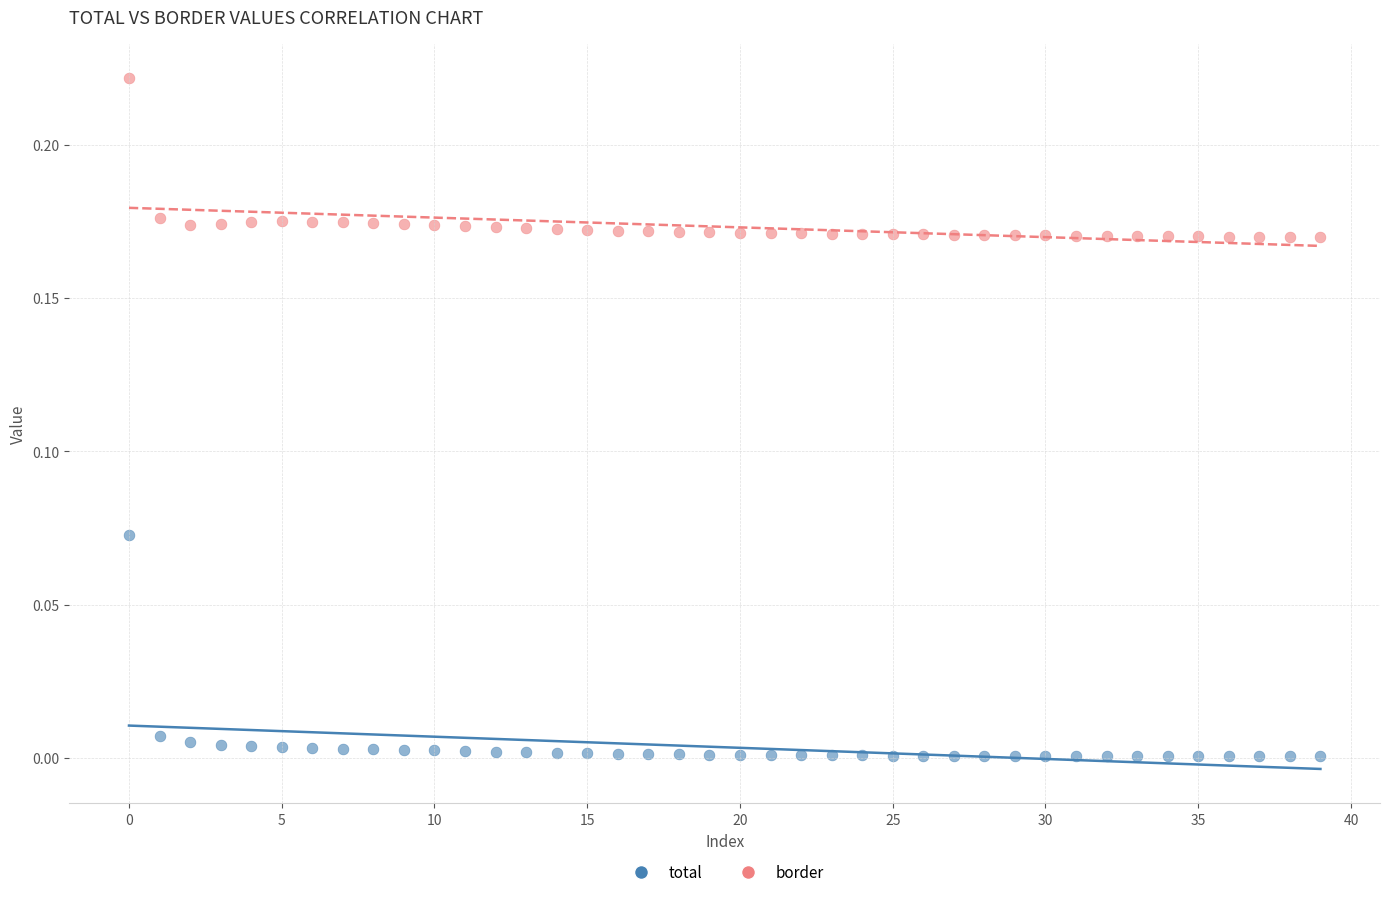

Which series reaches the maximum Y coordinate?

border